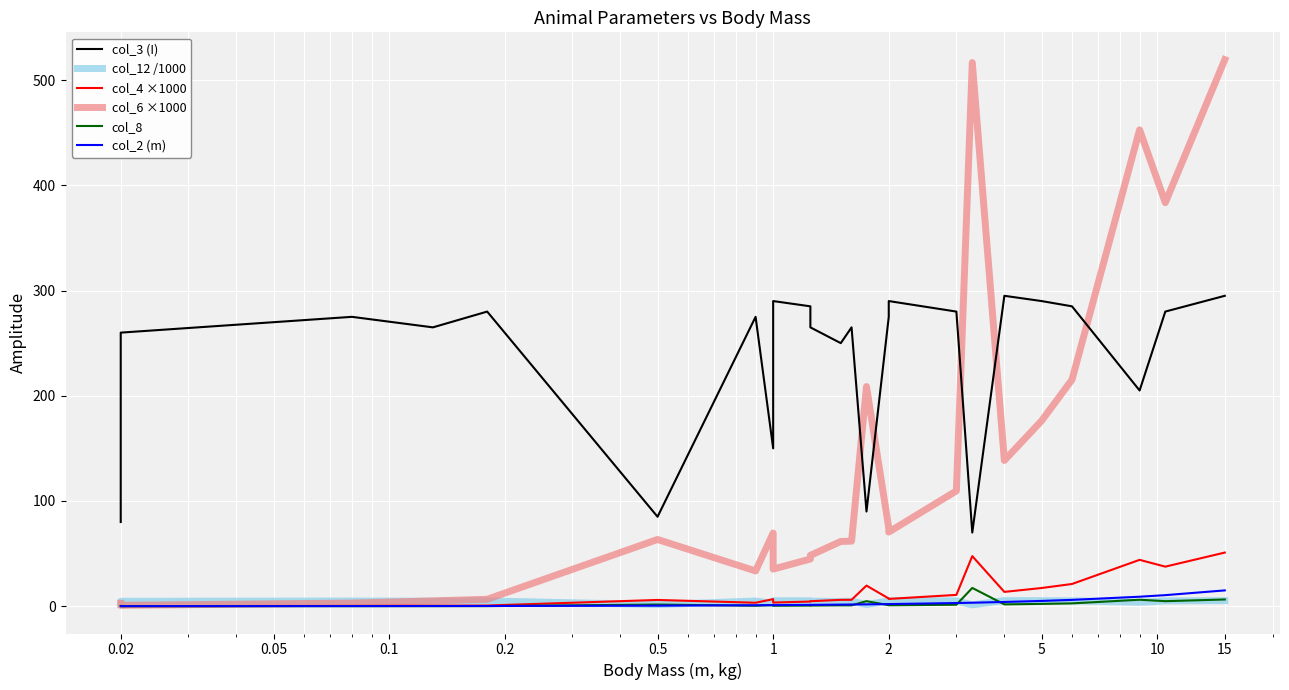

What is the average value of the col_3 (I) series?

236.7